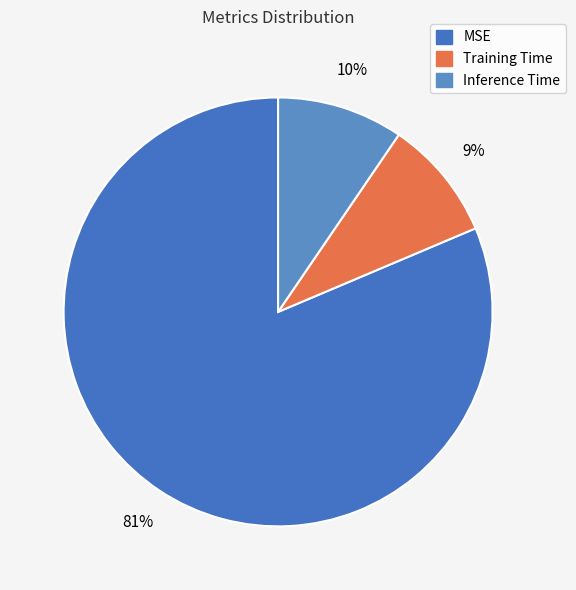

Which category has the biggest portion of the pie?

MSE